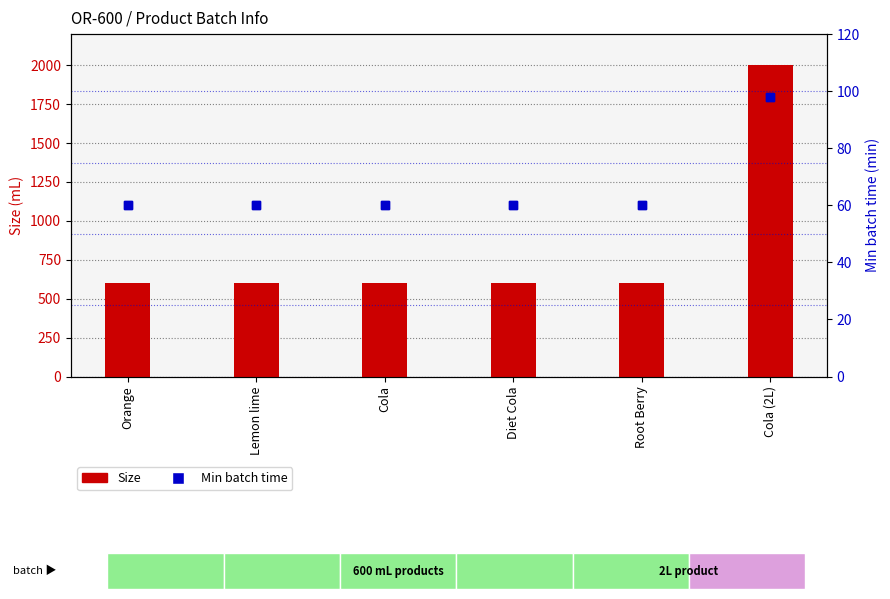

Which series contains the highest Y value?

Size